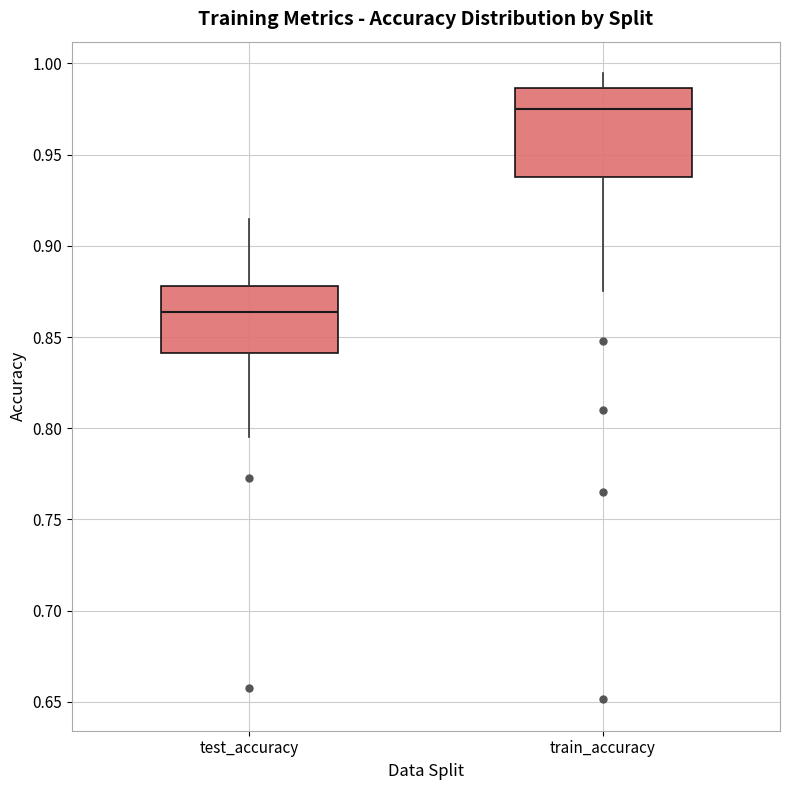

Which box's median line is the lowest?

test_accuracy